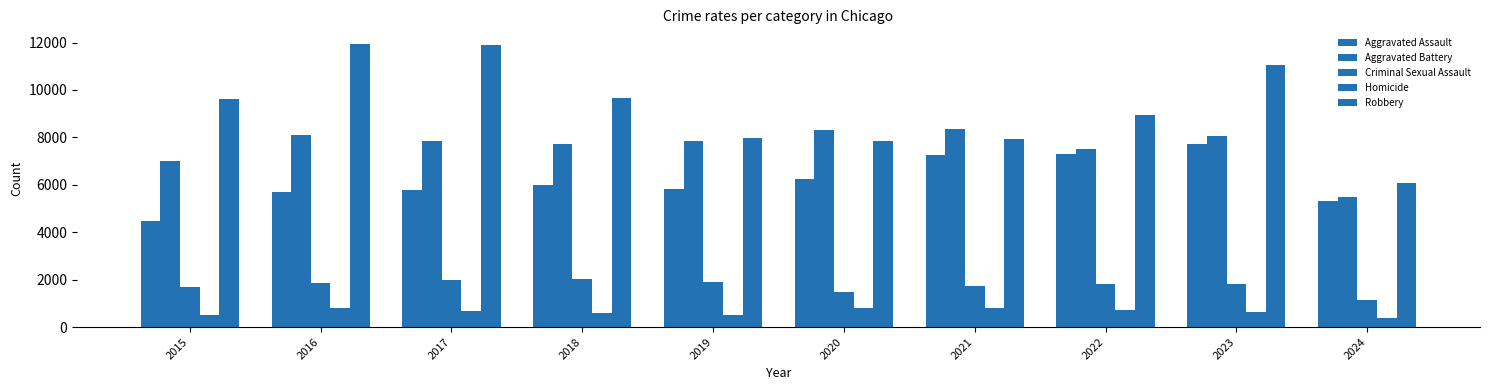

True or false: Criminal Sexual Assault has a value of 2033 at 2018.

True